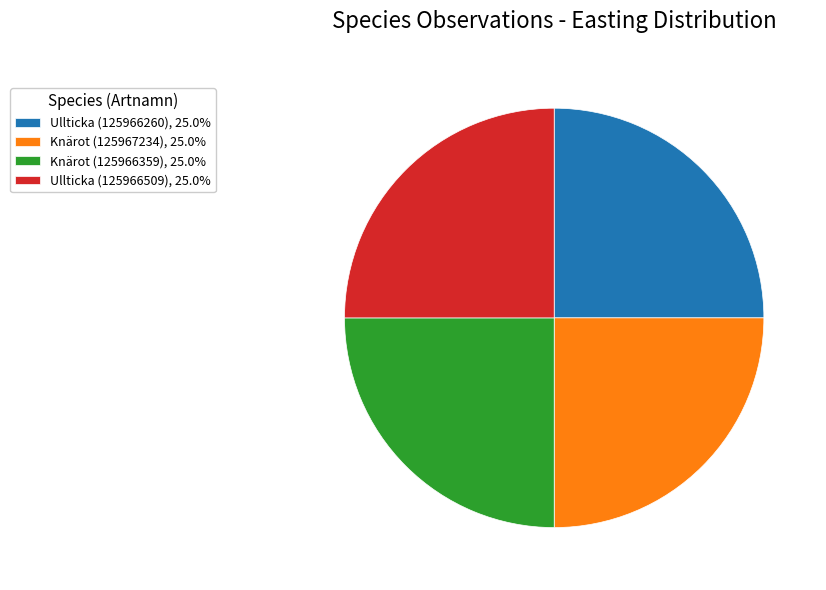

Does any single category account for the majority?

No